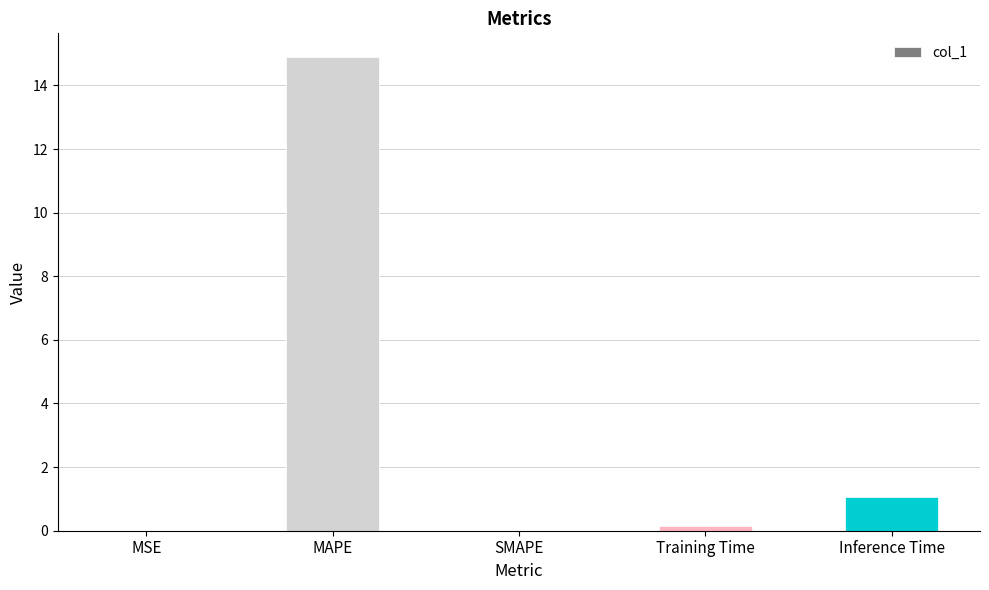

What is the change in value from MSE to MAPE?

+14.9